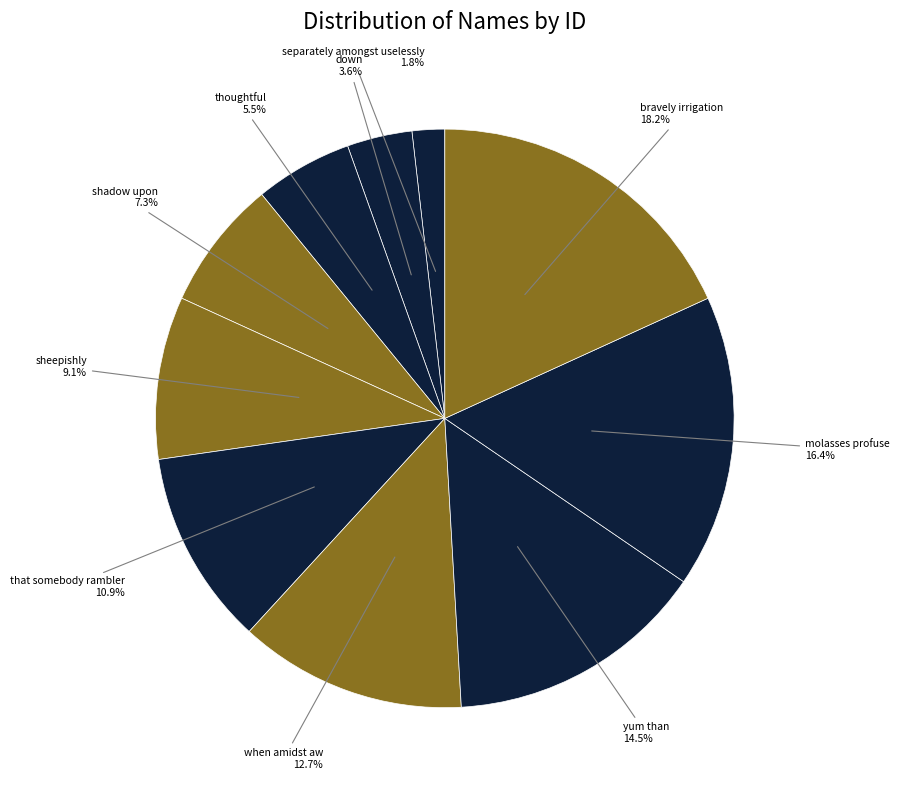

Which slice is the smallest?

separately amongst uselessly